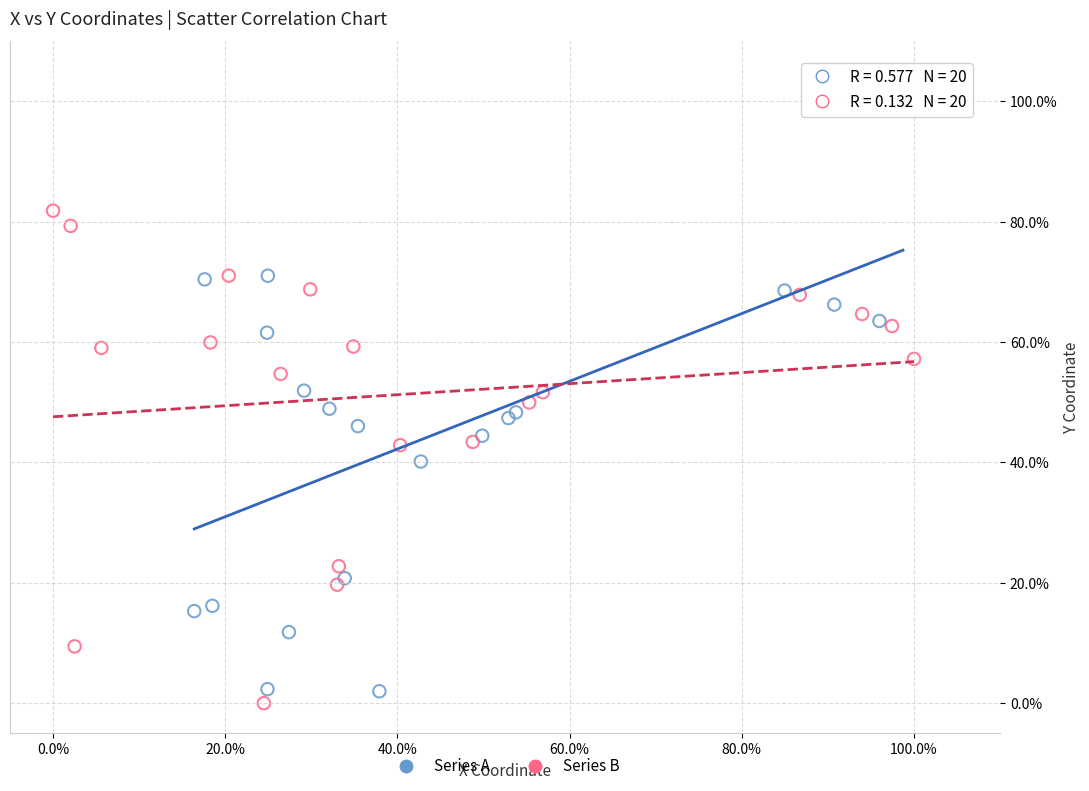

Which series has the largest Y range (max minus min)?

Series A